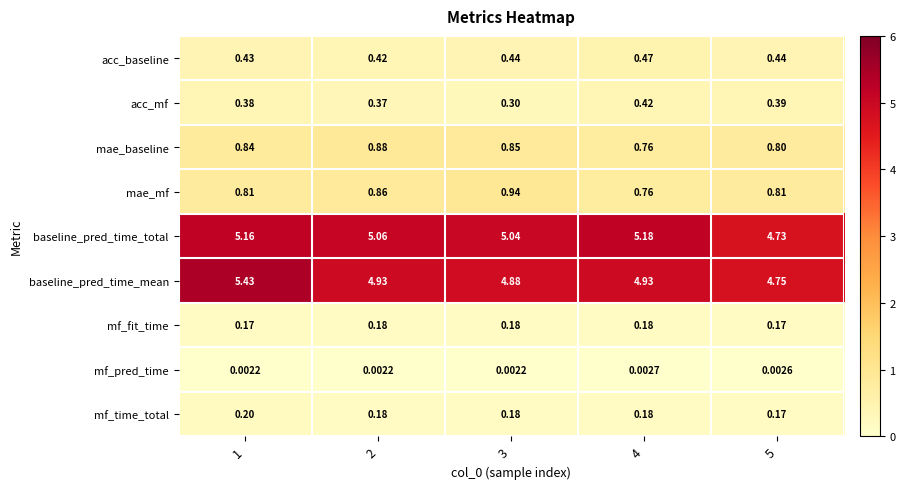

Which series has the largest total across all categories?

baseline_pred_time_total